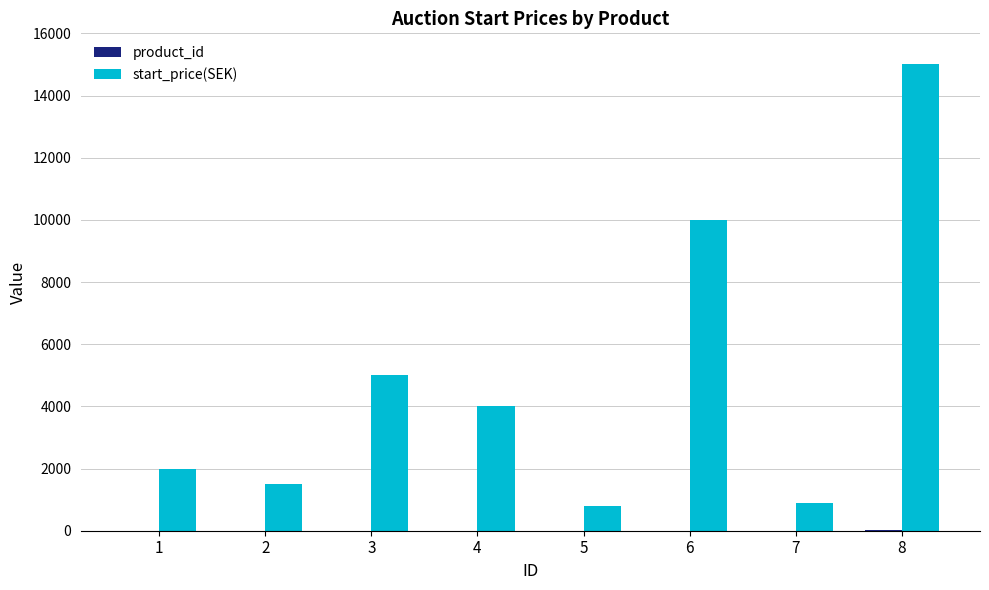

At which category is the sum across all series the highest?

8